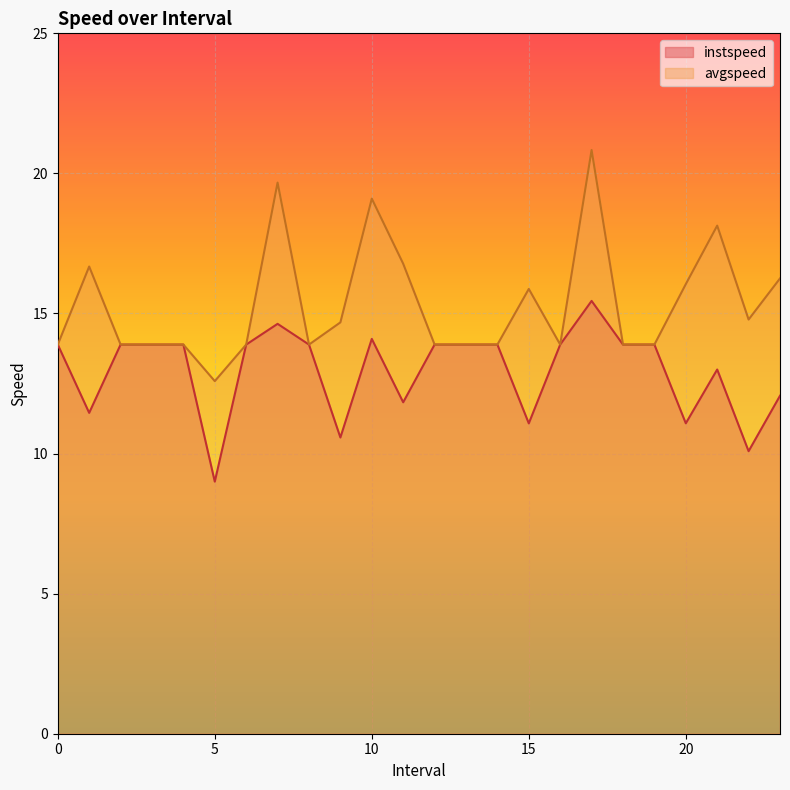

Which category has the lowest value in the instspeed series?

5